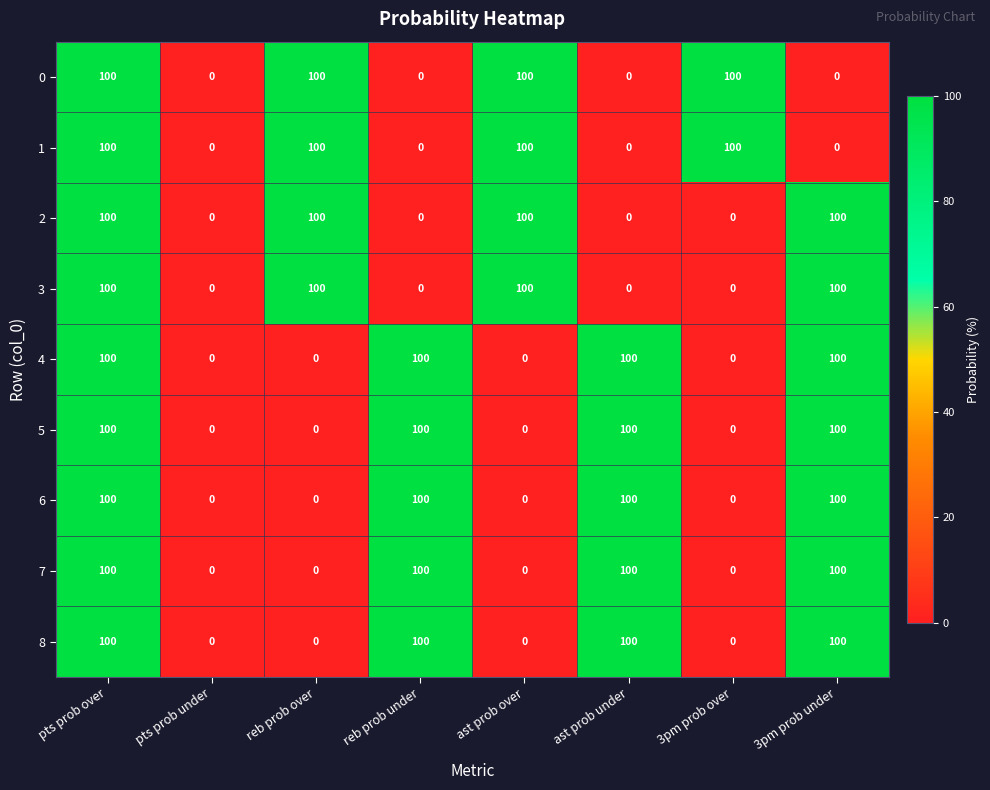

The value of 7 at pts prob under is 59. True or false?

False